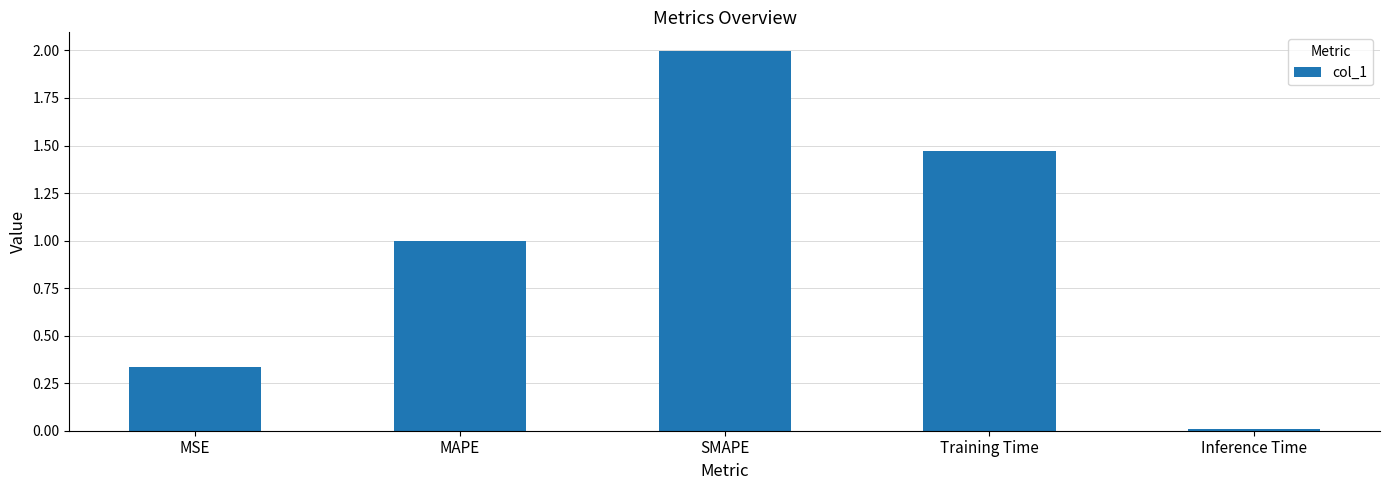

What is the difference between the values at MAPE and MSE?

0.7